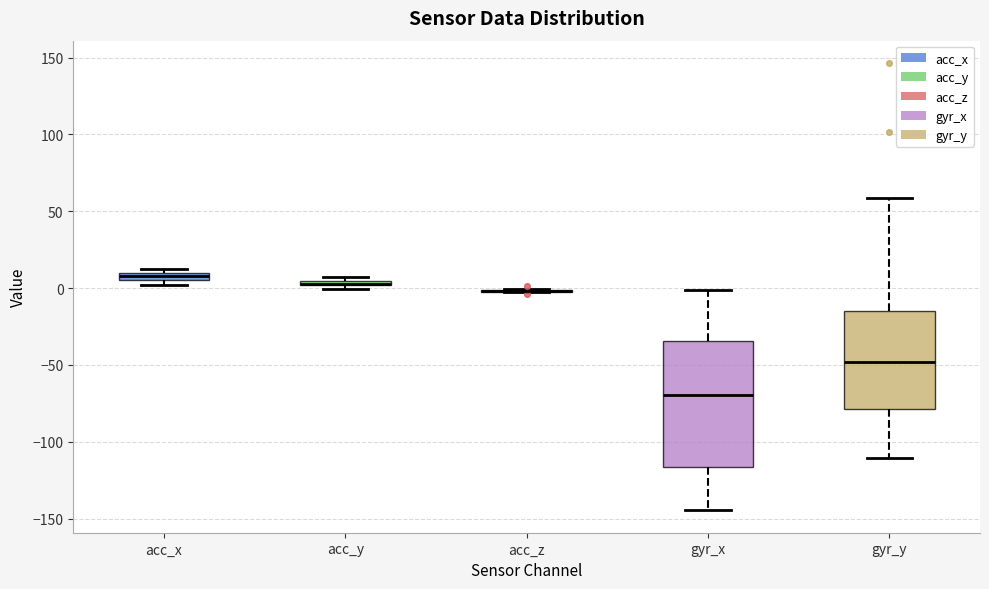

Which box is the tallest, from its lower edge to its upper edge?

gyr_x